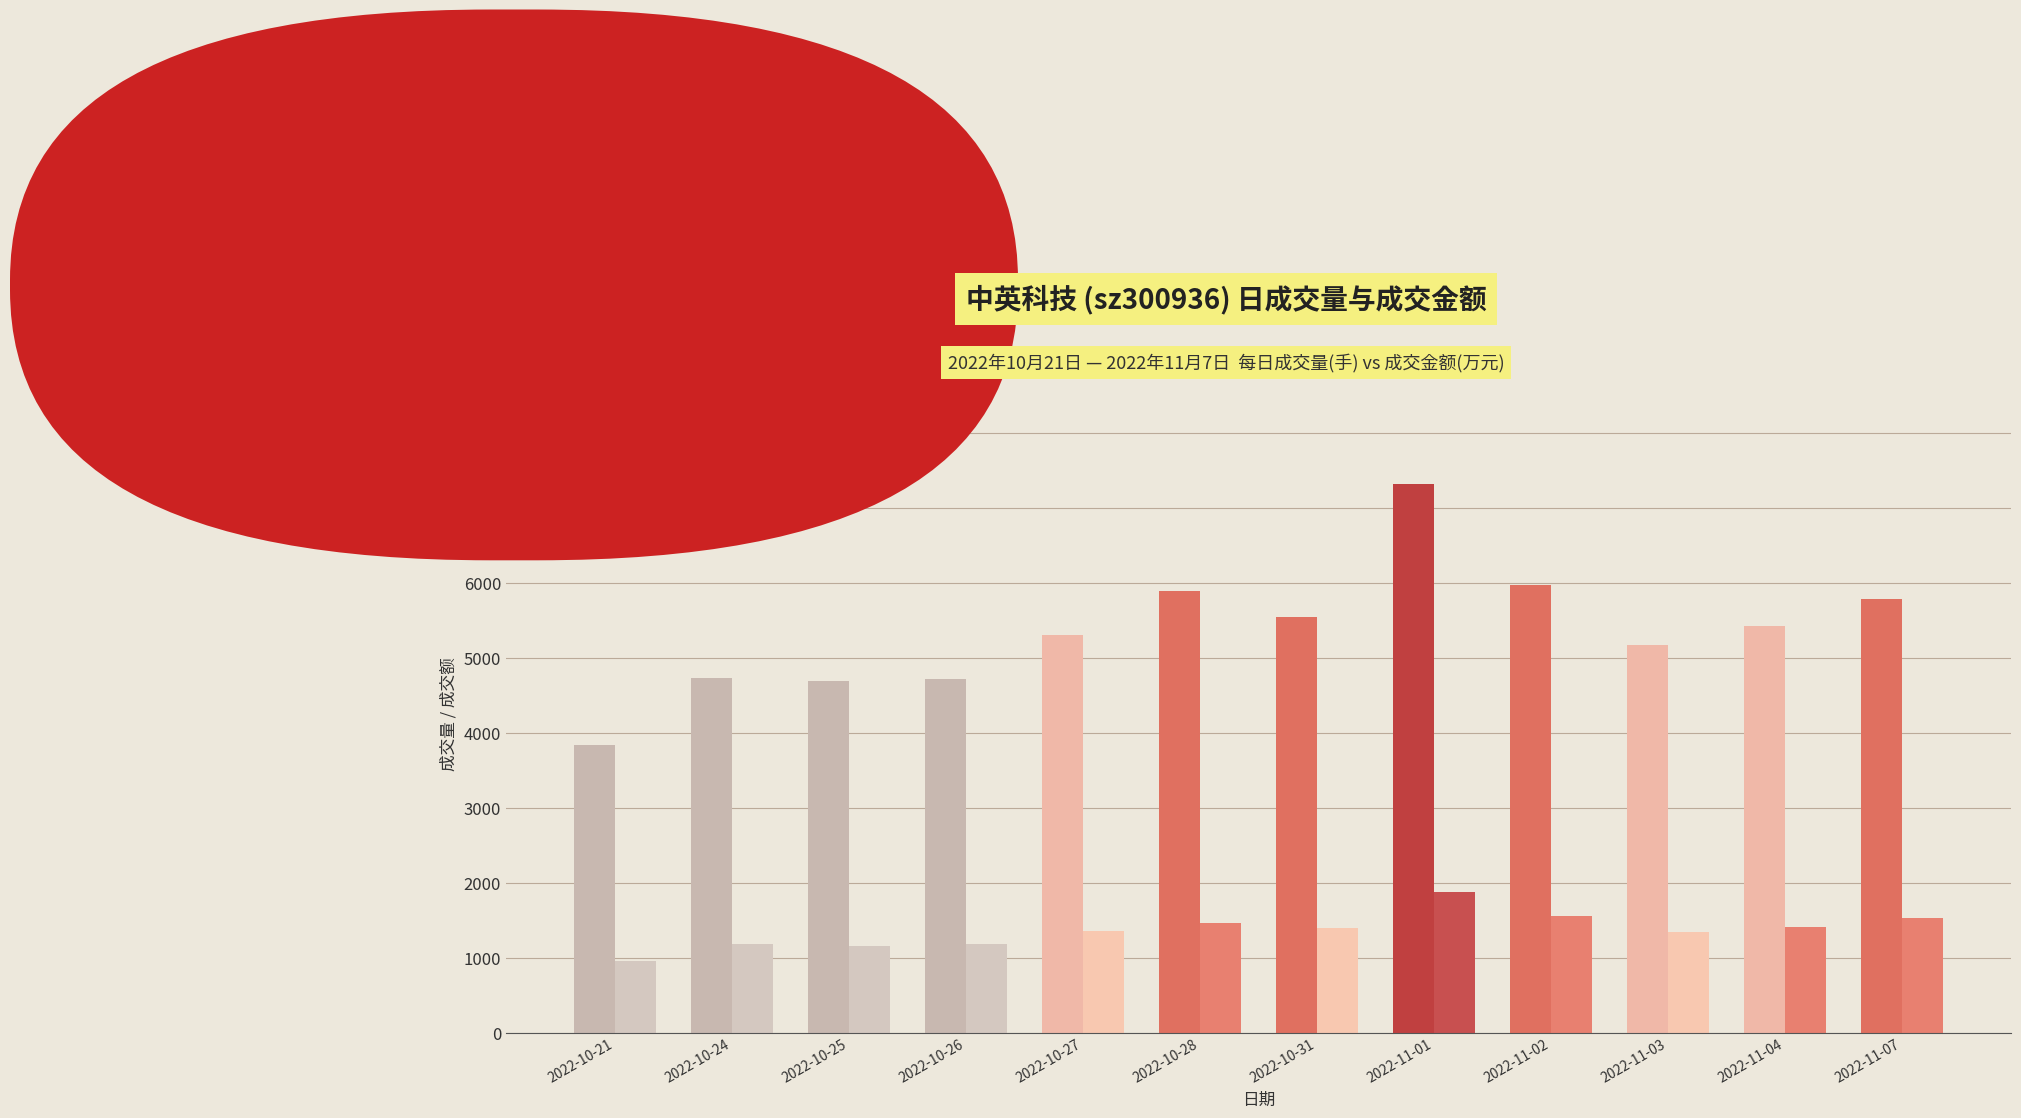

What is the greatest value displayed?

7311